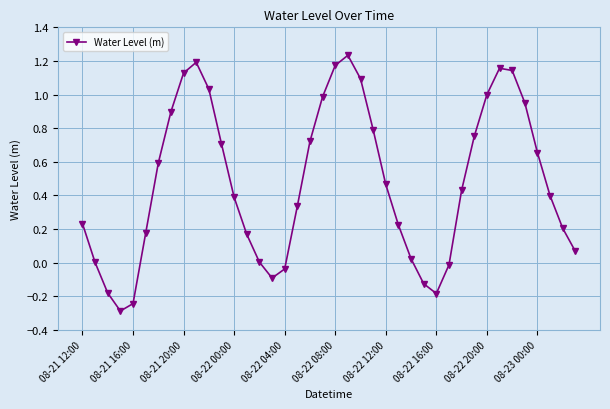

What is the smallest value displayed?

-0.3